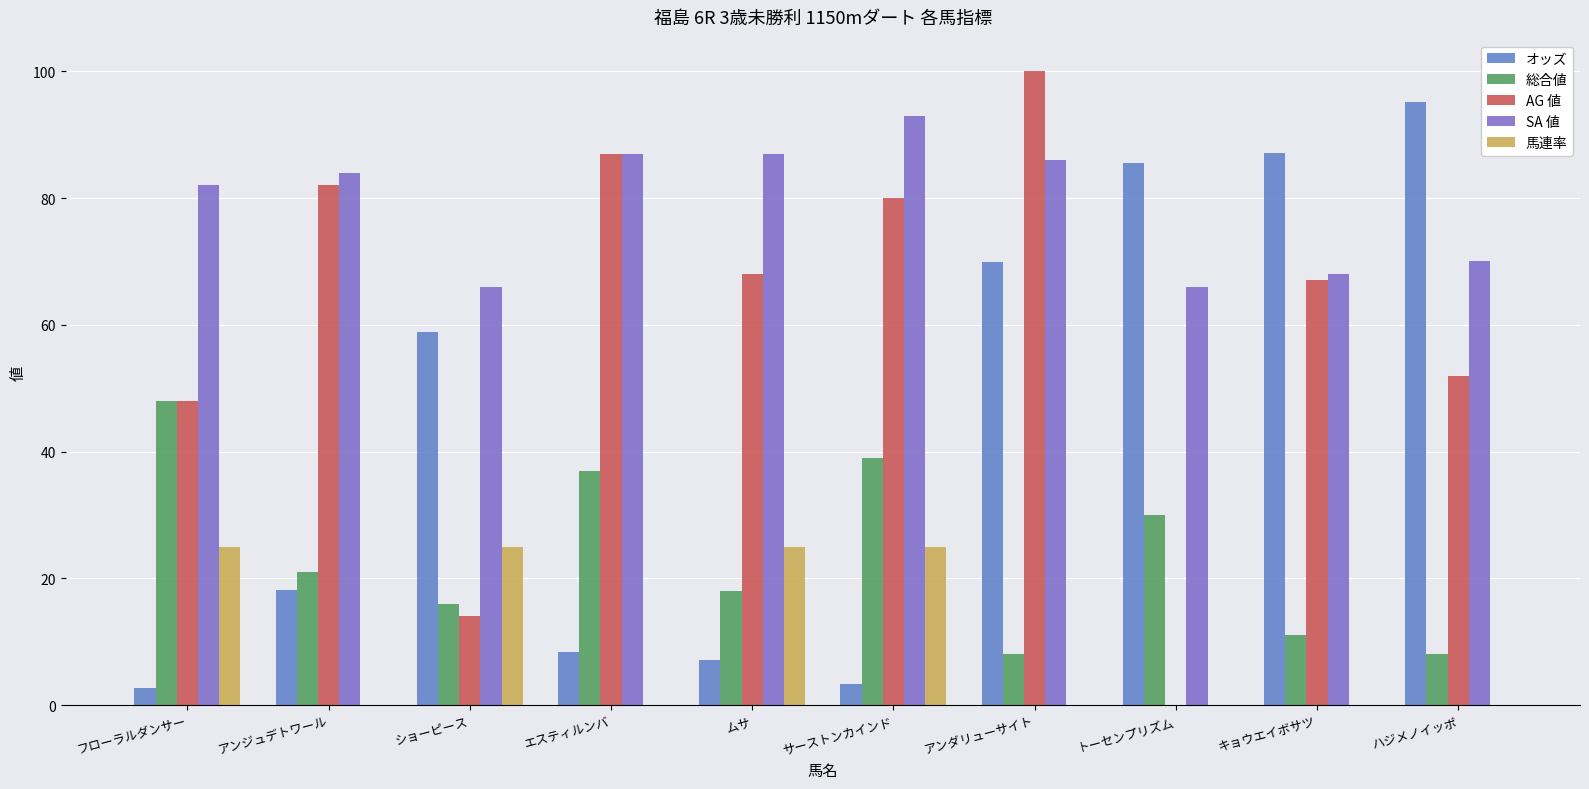

Is the value of AG 値 at ショーピース greater than the value of 総合値 at ムサ?

No